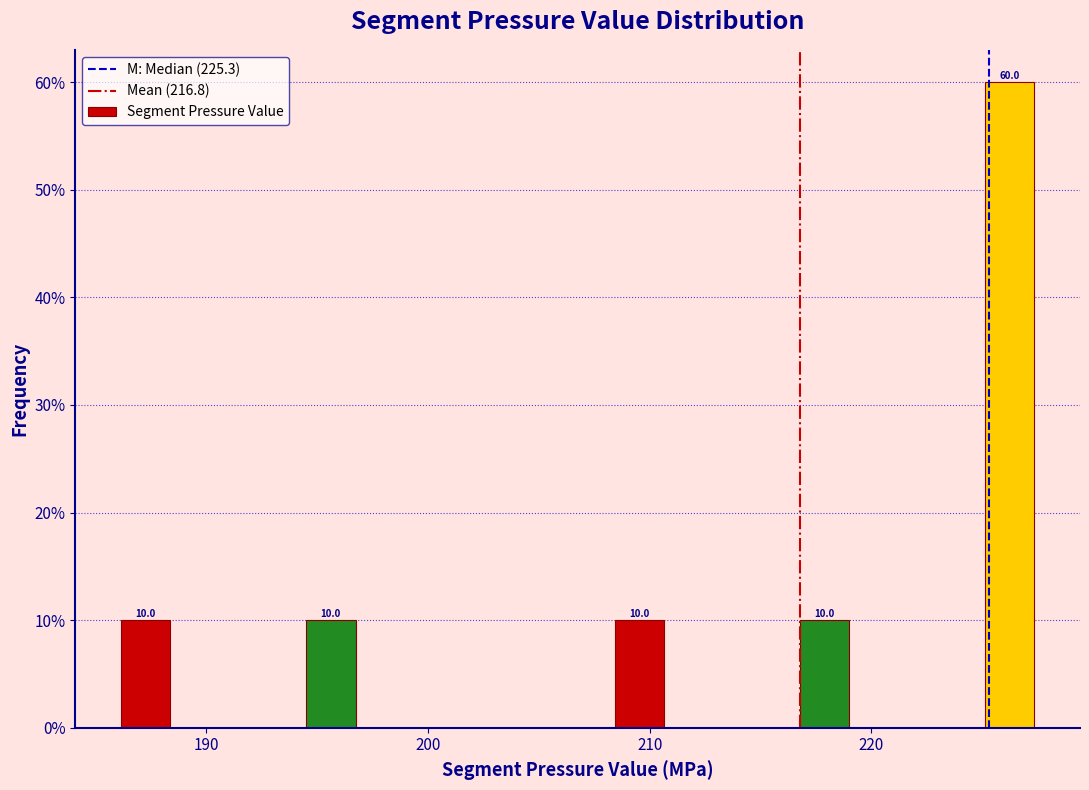

Read against the x-axis, roughly where is the centre of the tallest bar?

226